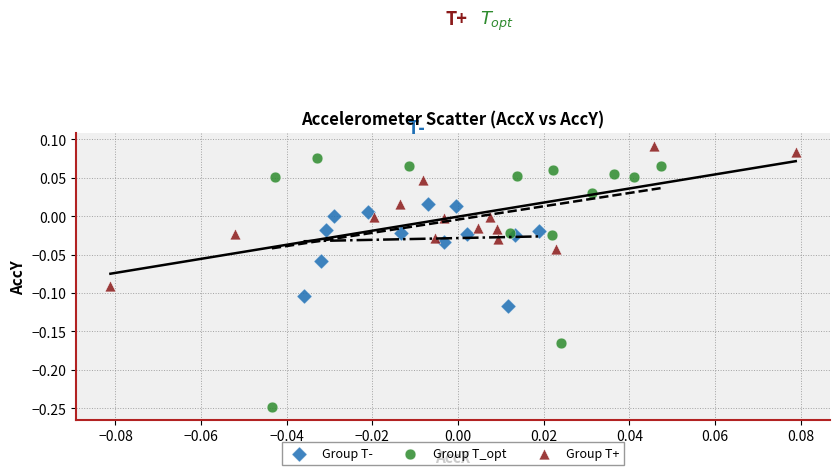

Which series contains the lowest Y value?

Group T_opt